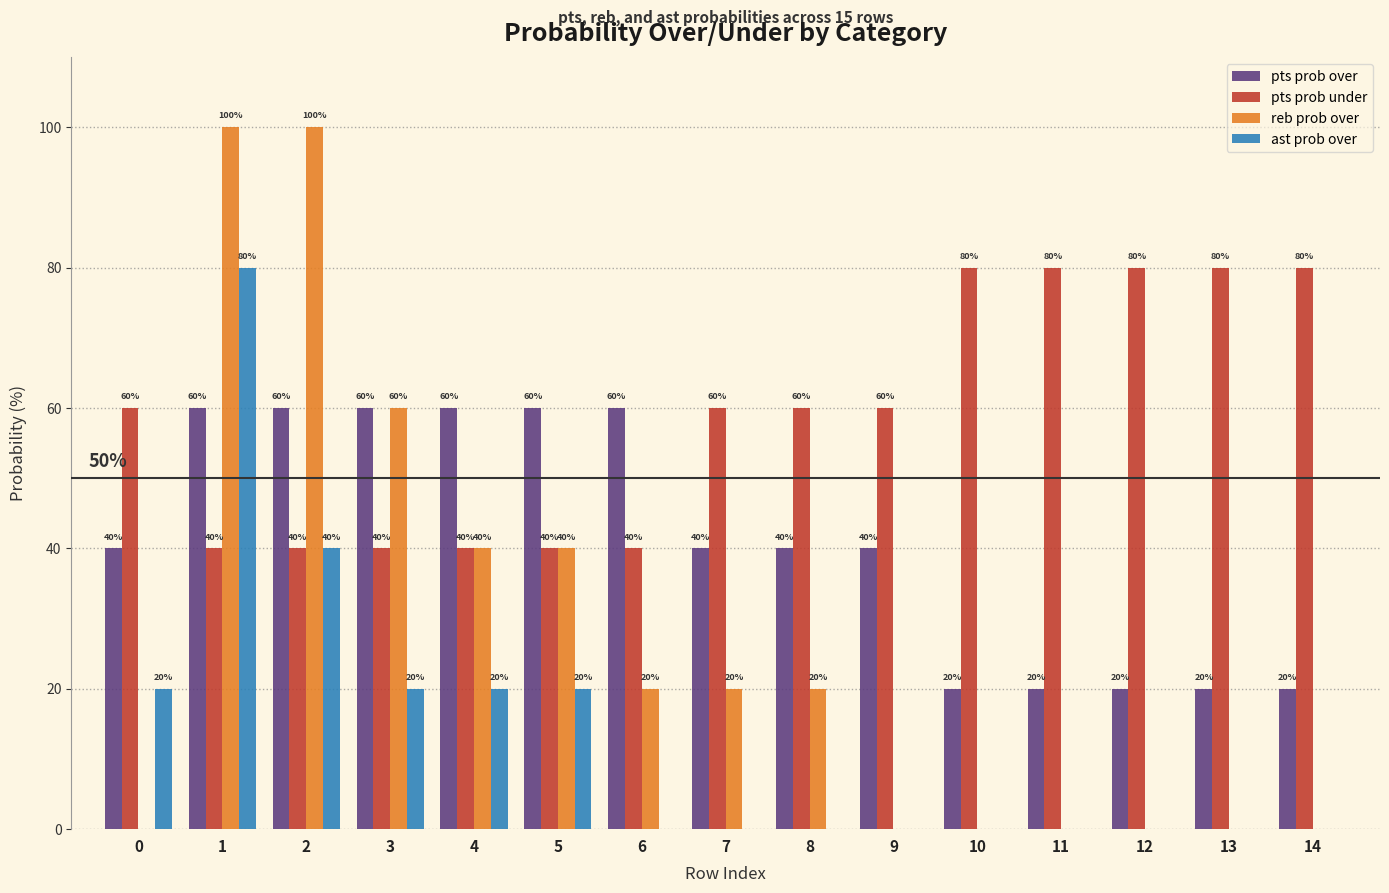

Between 3 and 13, which series saw the biggest shift?

reb prob over